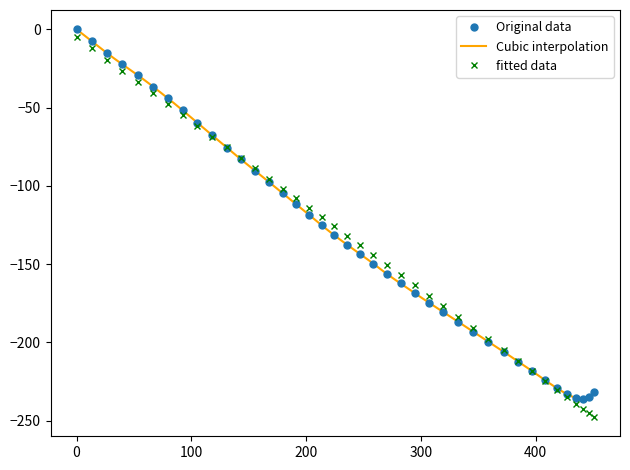

How many data points in fitted data are above -131?

19